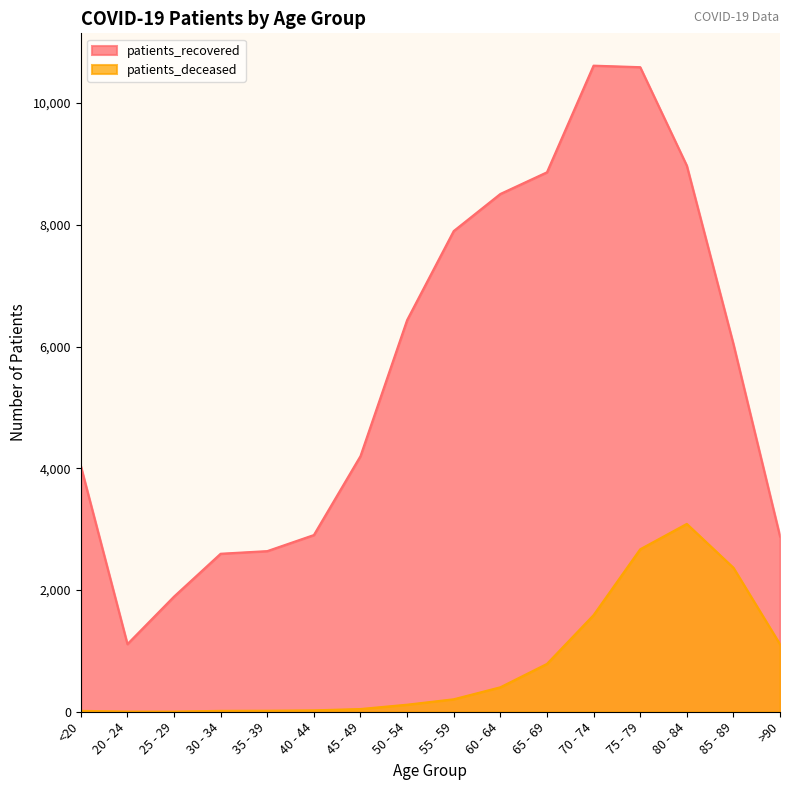

Rank the series at 65 - 69 from highest to lowest value.

patients_recovered, patients_deceased